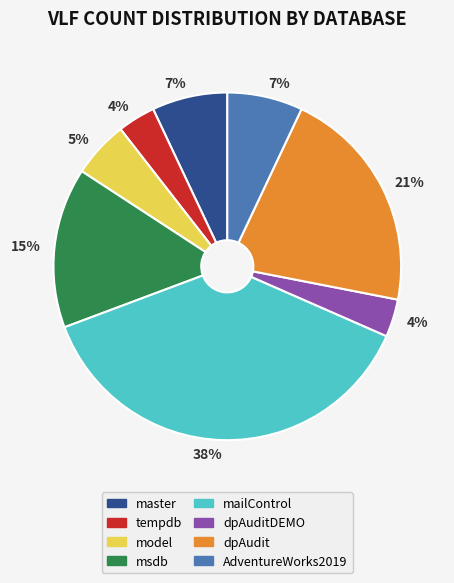

Is there any slice that represents more than half of the pie?

No